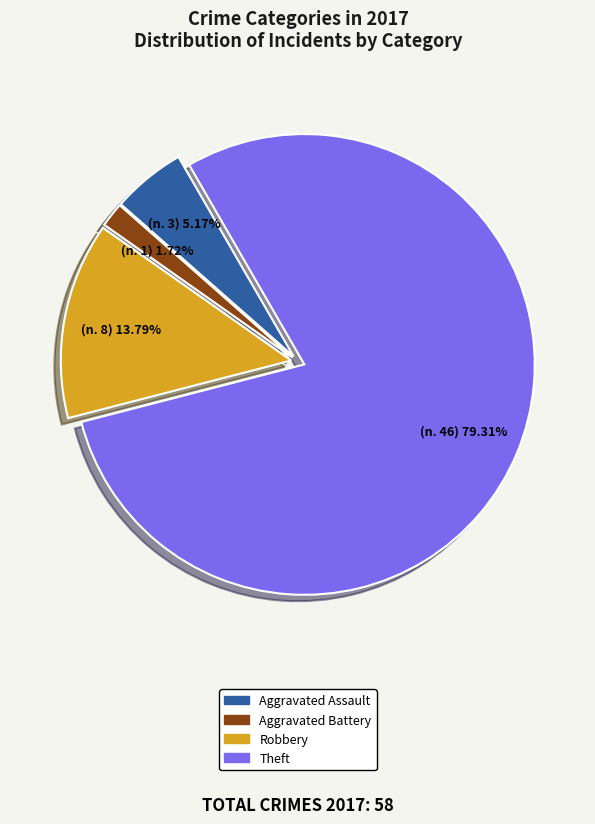

Is the sum of Robbery and Aggravated Battery greater than half?

No